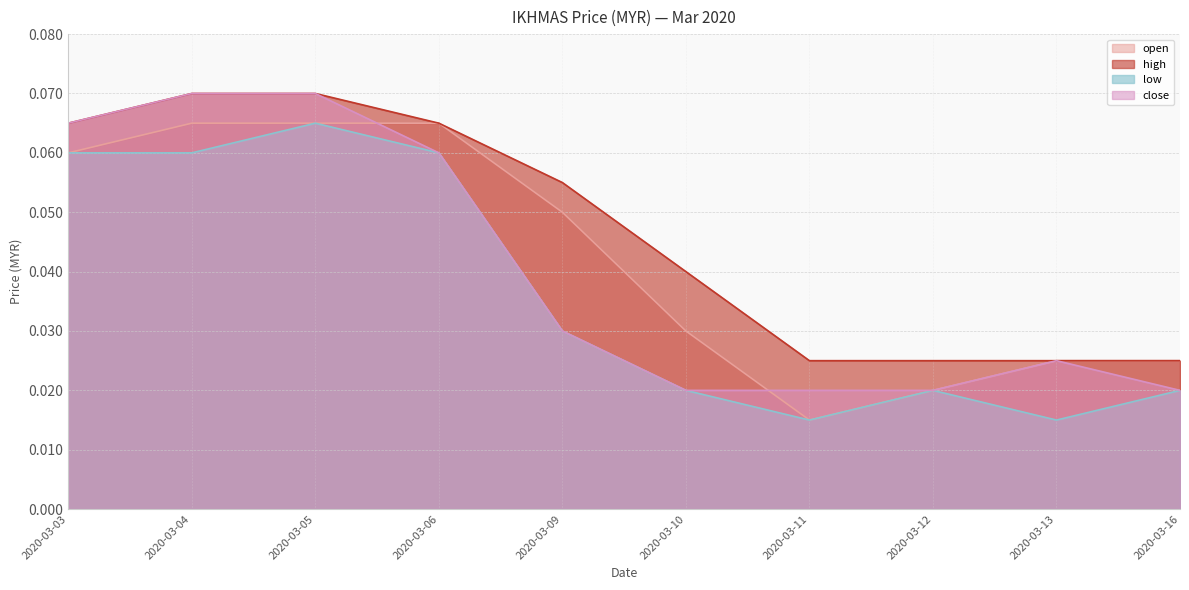

The value of open at 2020-03-04 is 0.1. True or false?

True